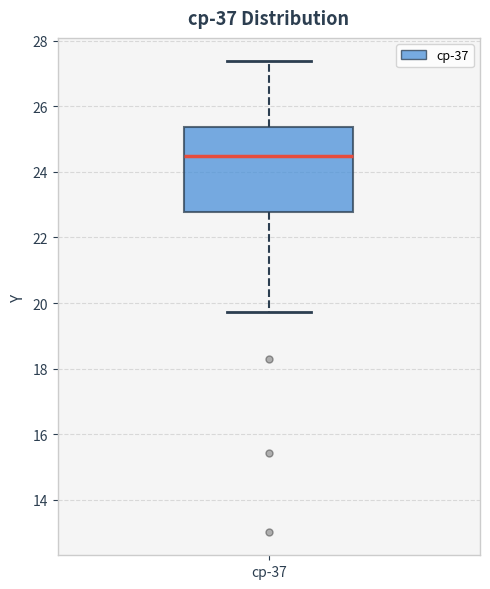

Transcribe this box plot: give where the median line is, the range the box spans, and where the two whiskers end, as read against the y-axis. The values are not printed on the chart, so give them approximately, as read against the axis.

median 24.4, box 22.8 to 25.4, whiskers 19.8 to 27.4